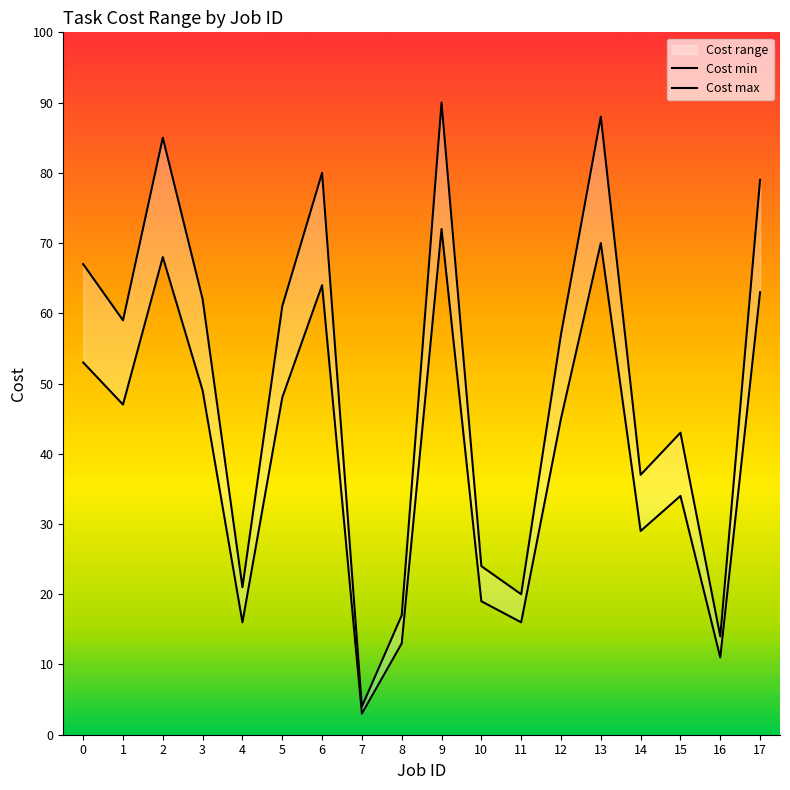

What is the smallest value displayed?

3